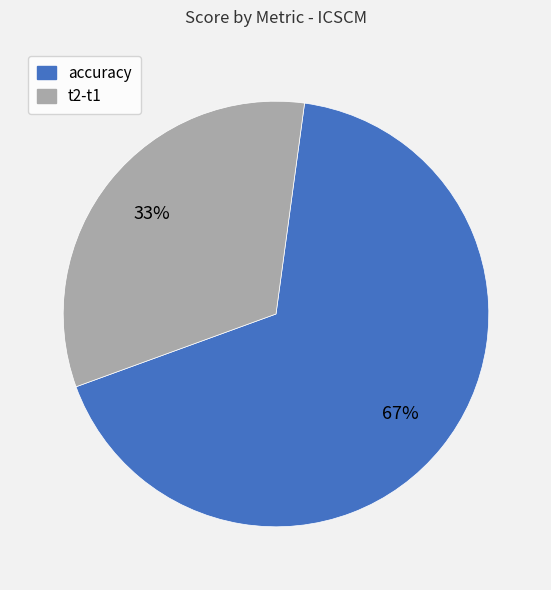

To the nearest percent, what is the average slice percentage?

50%